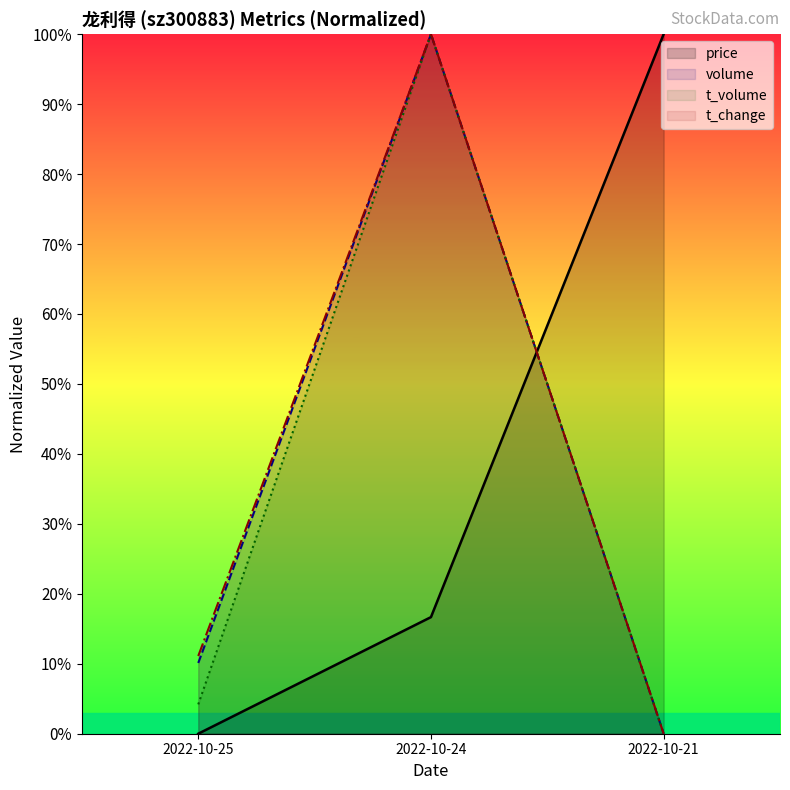

Which has a higher value, 2022-10-24 or 2022-10-25?

2022-10-24